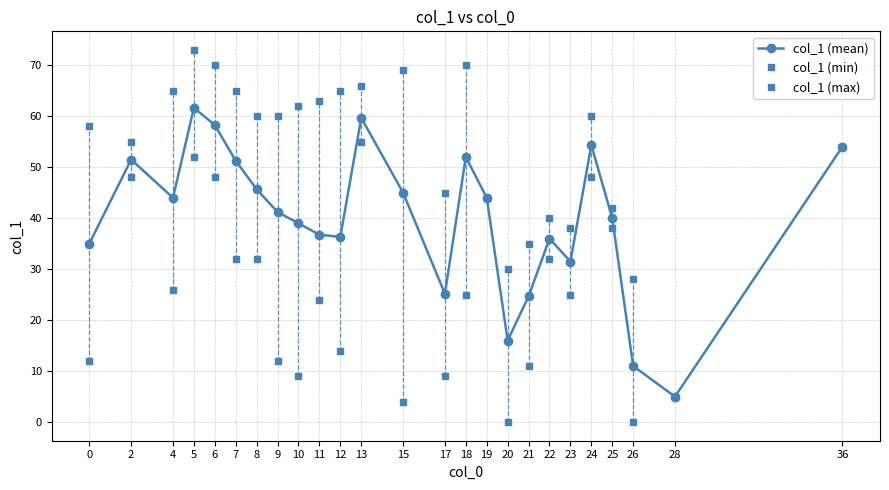

How many values in the col_1 (mean) series exceed 41?

13